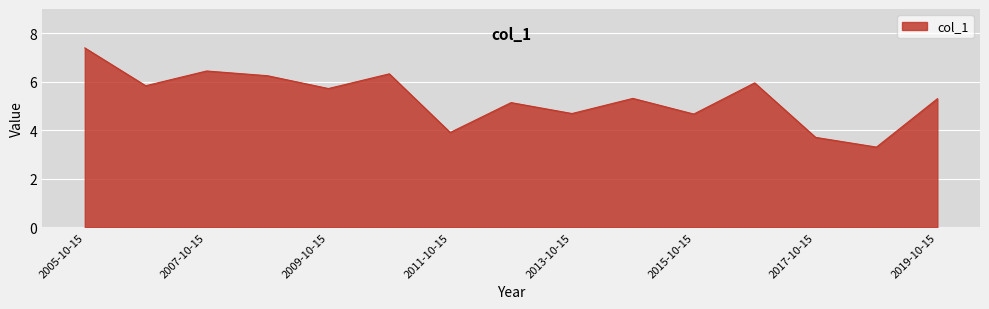

Does the chart display data point markers on the line(s)?

No